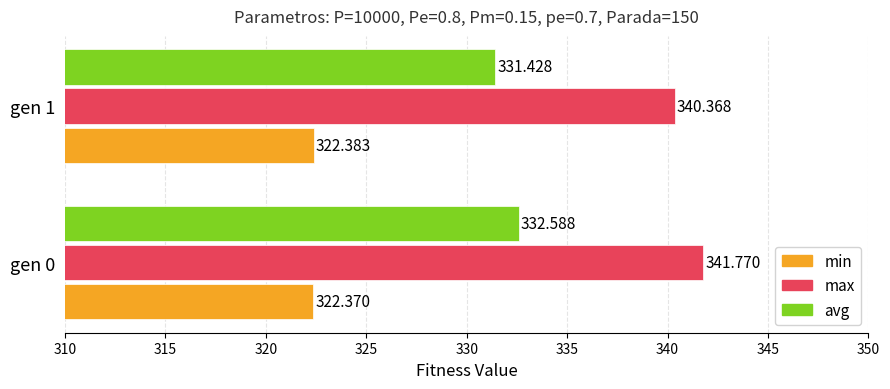

What is the minimum value for min?

322.4